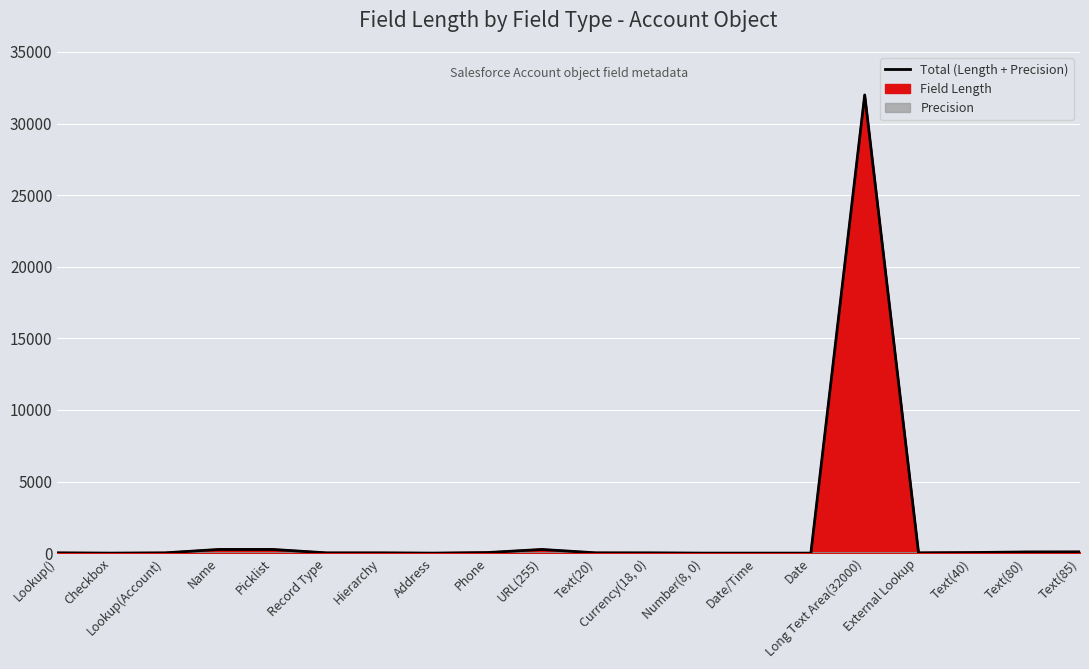

Where does the data first go above 20?

Name